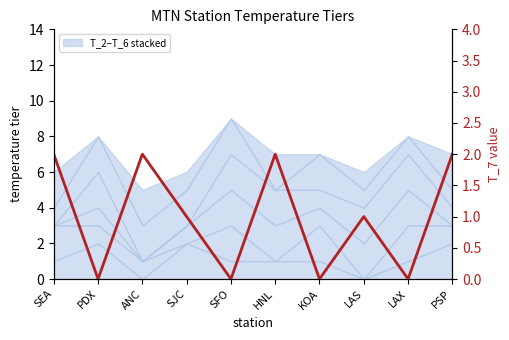

Is it true that the value at SJC is 1?

True